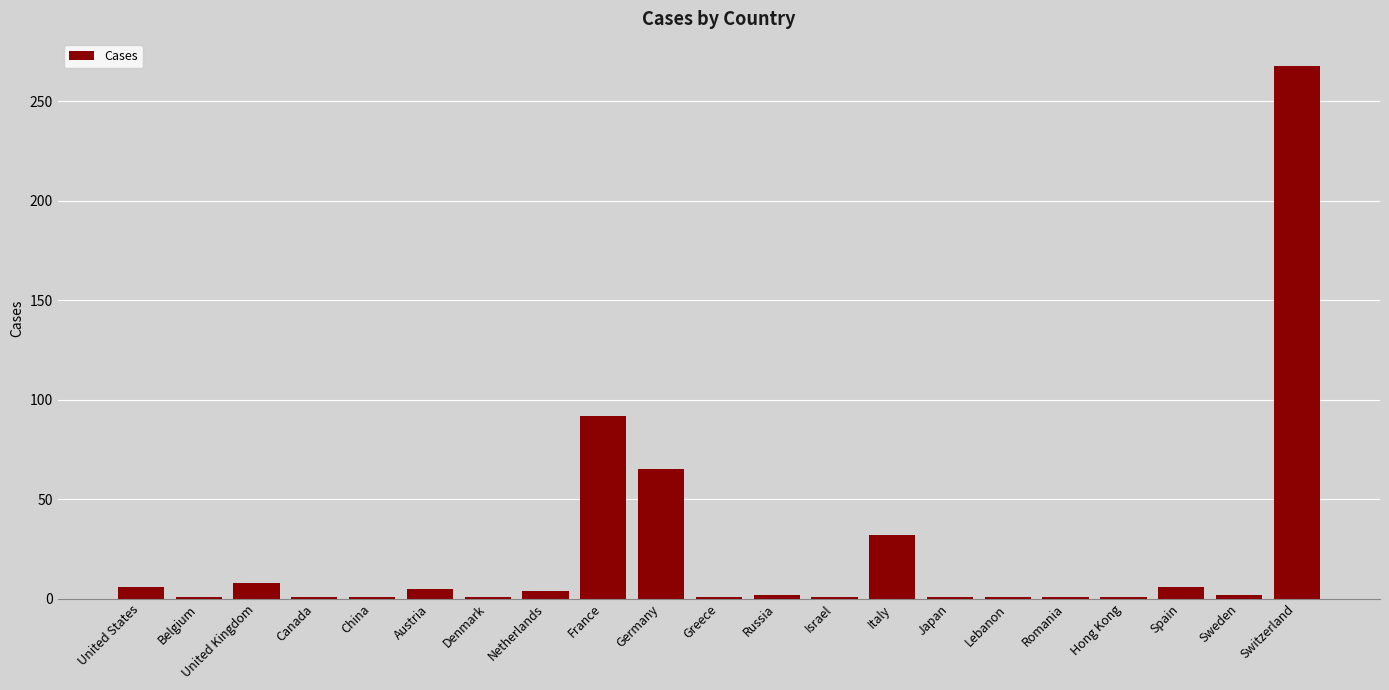

Where is the data nearest to the value 134?

France